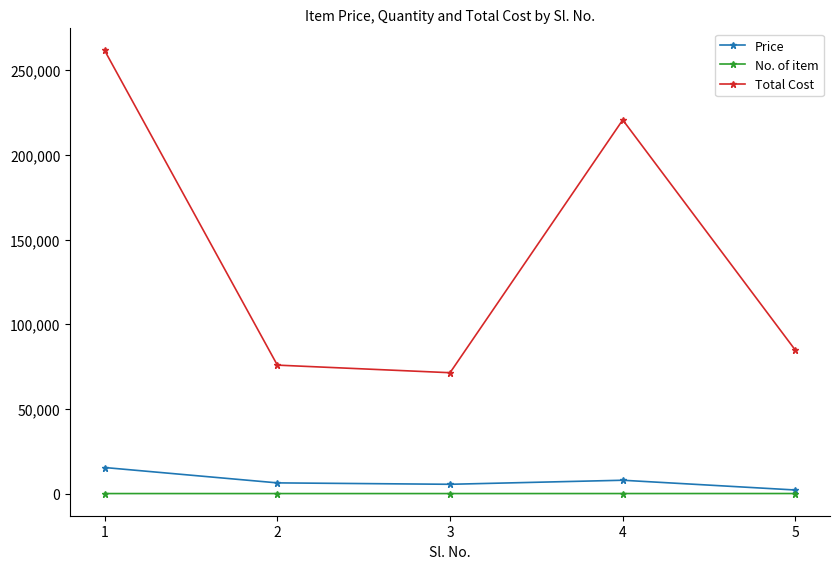

What is the value of the No. of item point at the 1st from the left?

17